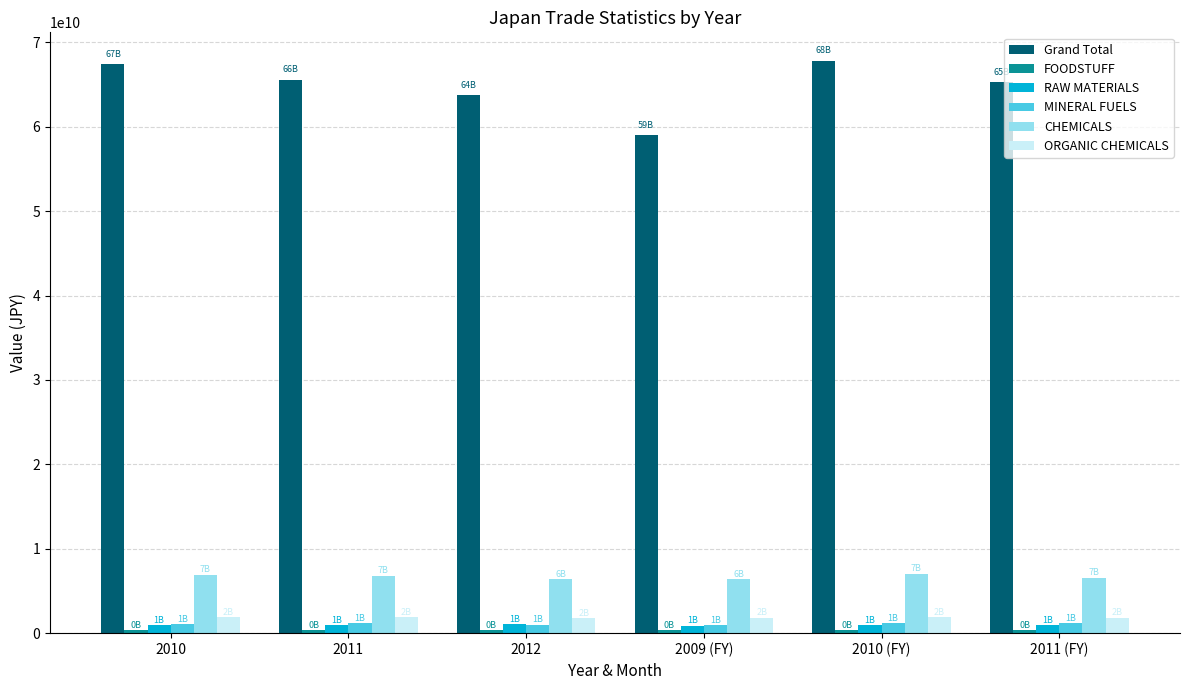

What is the maximum value for ORGANIC CHEMICALS?

1912567171